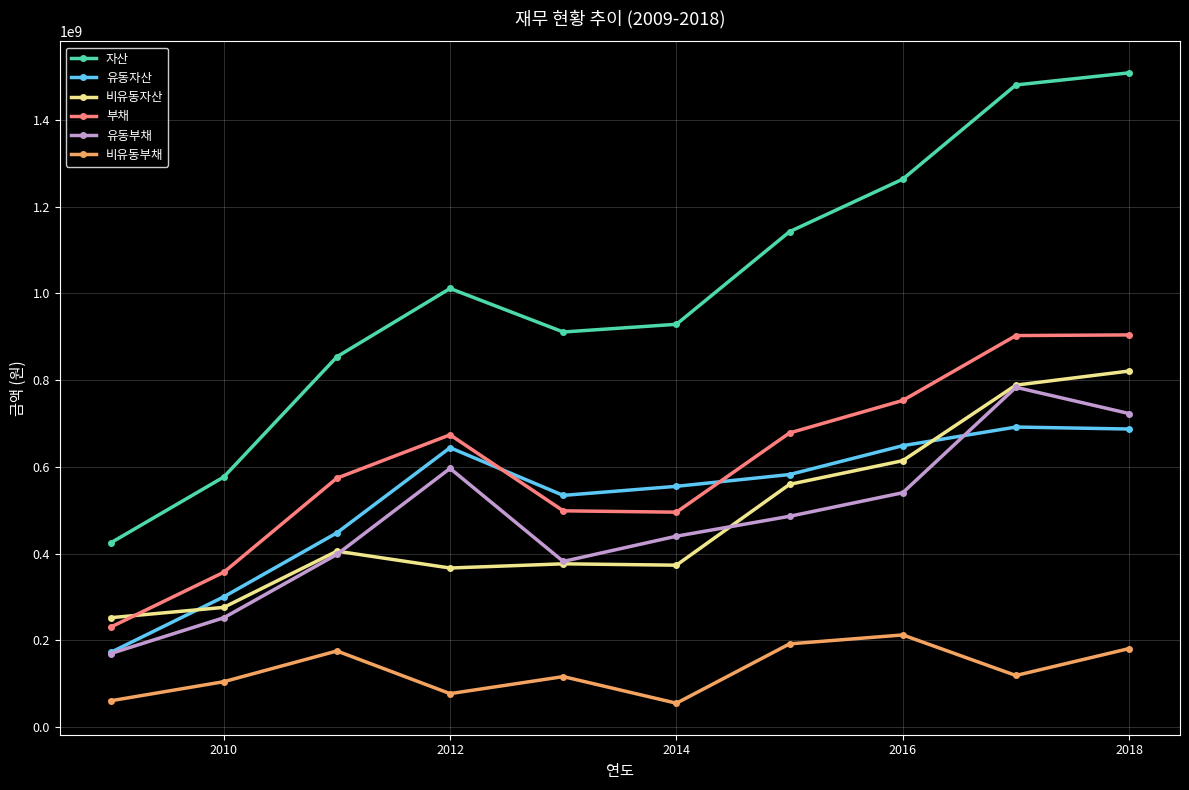

Which series has the largest range (max minus min)?

자산